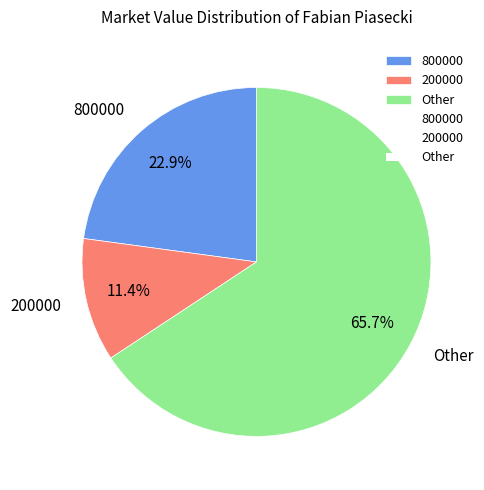

Which slice is the largest?

Other